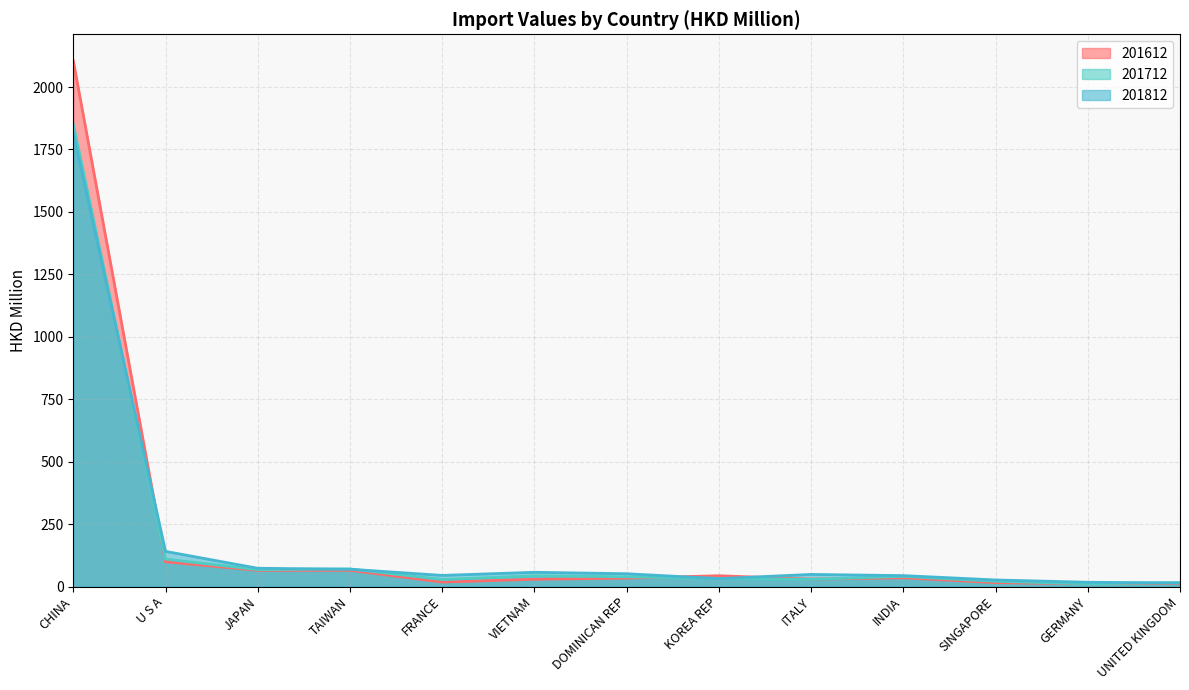

What is the difference between the 201712 values at SINGAPORE and VIETNAM?

22.0